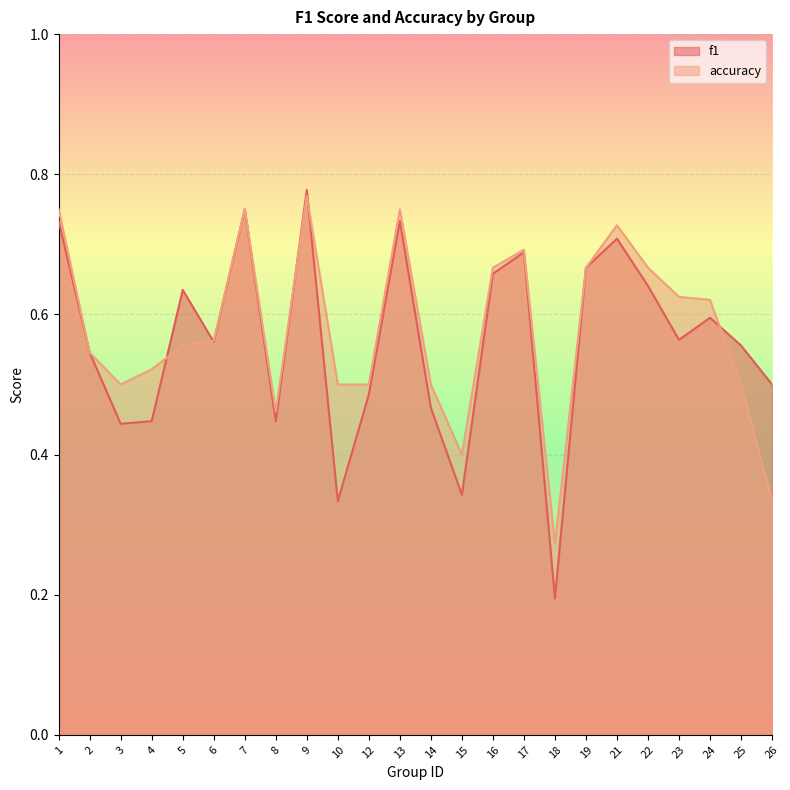

What is the sum of the f1 values at 8 and 17?

1.1